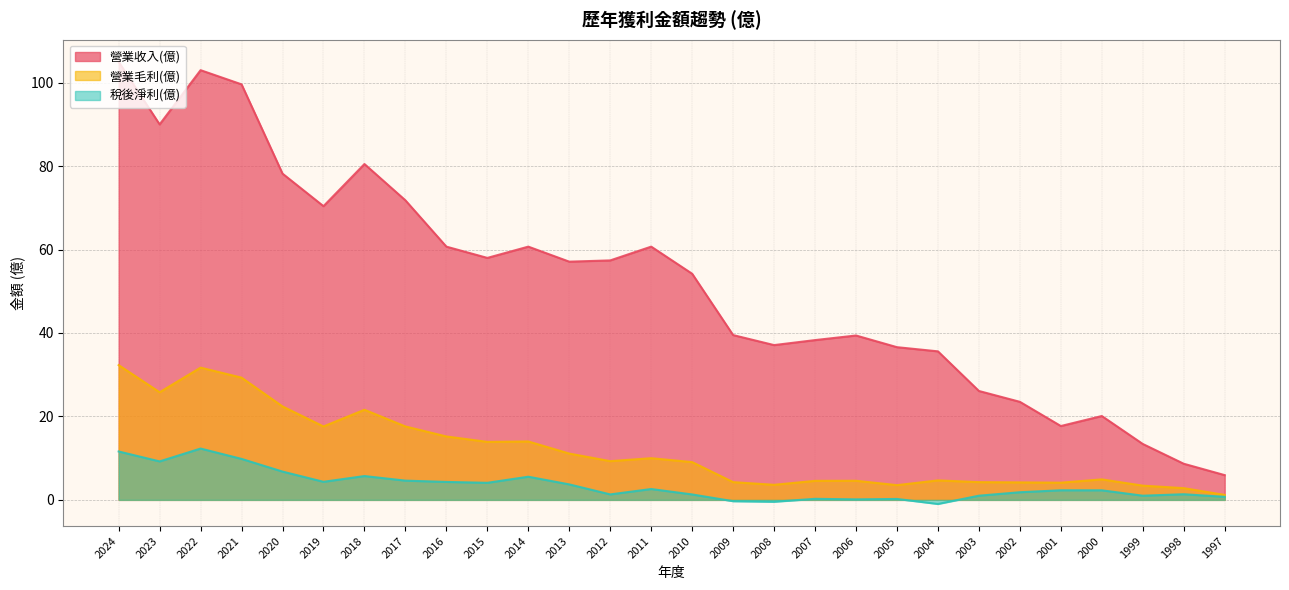

What is the average value of the 稅後淨利(億) series?

3.4